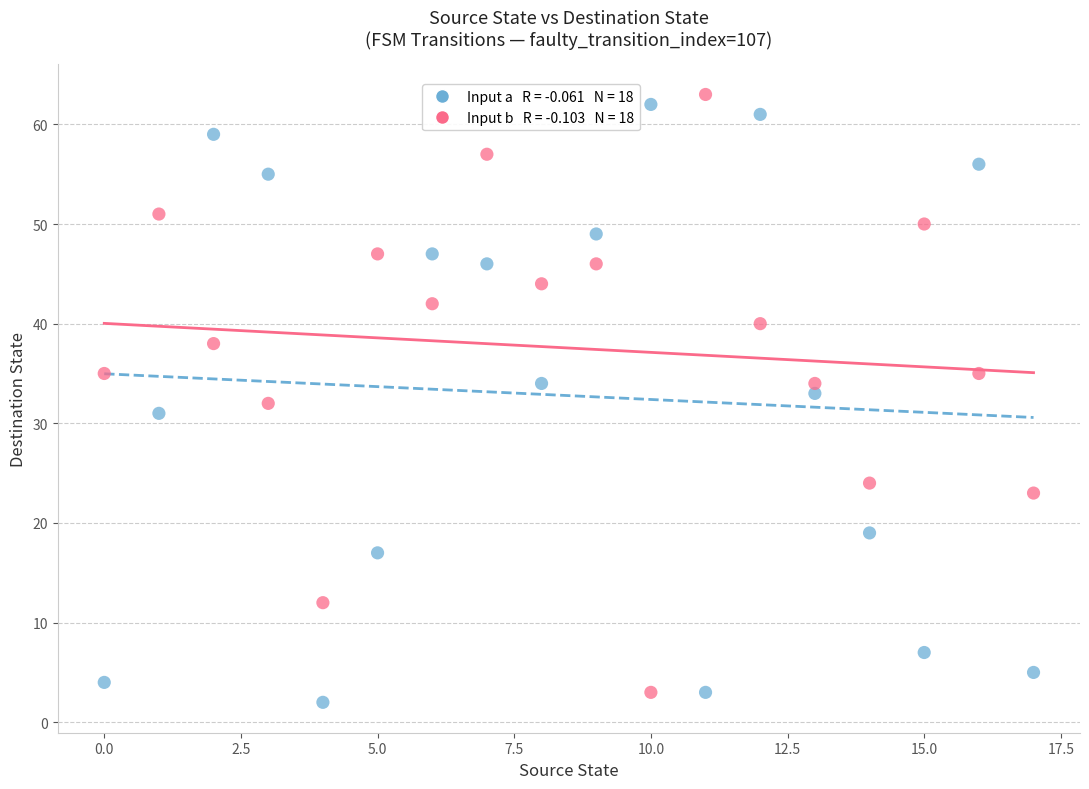

How many data points are displayed?

36